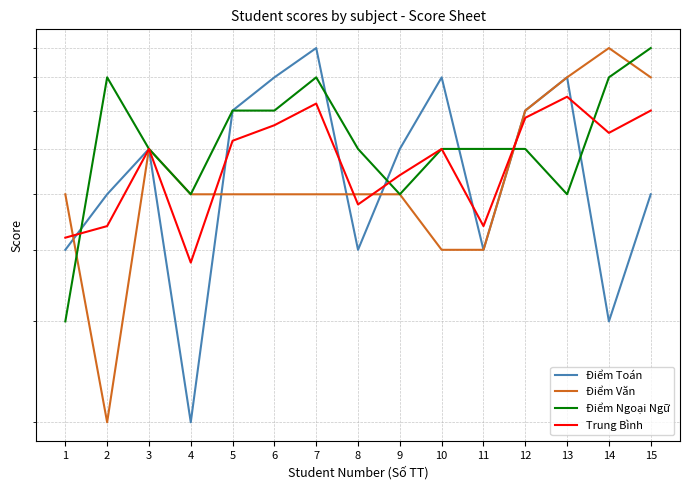

How many lines are shown in the chart?

4